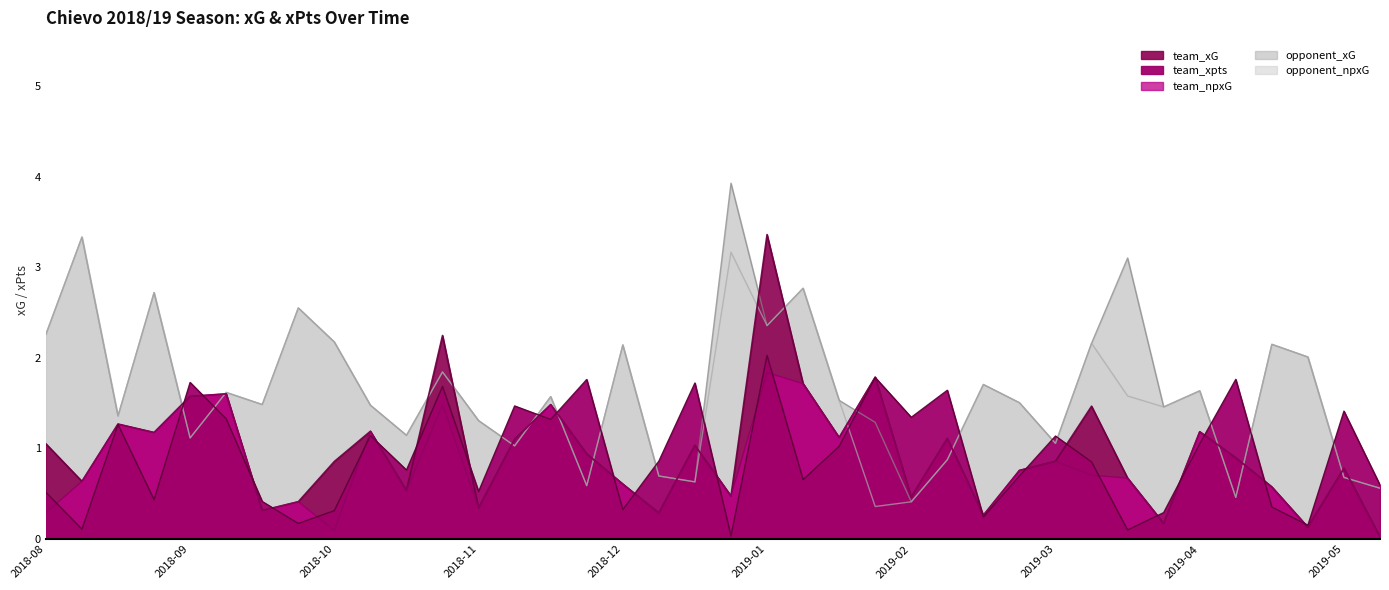

The opponent_xG series shows 1.5 at 2019-02-08. True or false?

True